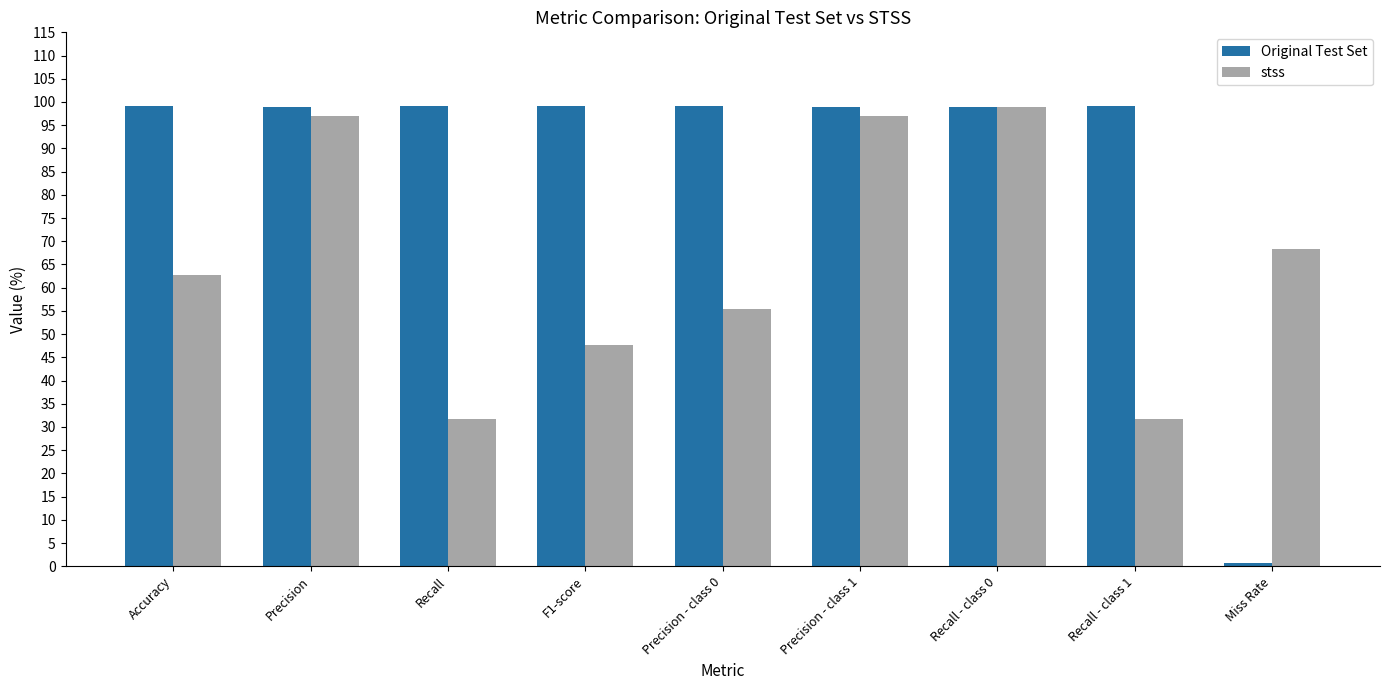

Which series has the largest total across all categories?

Original Test Set